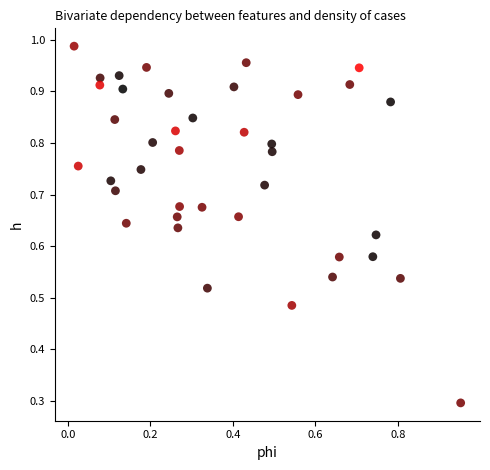

What Y value in the scatter plot is closest to 0?

0.3